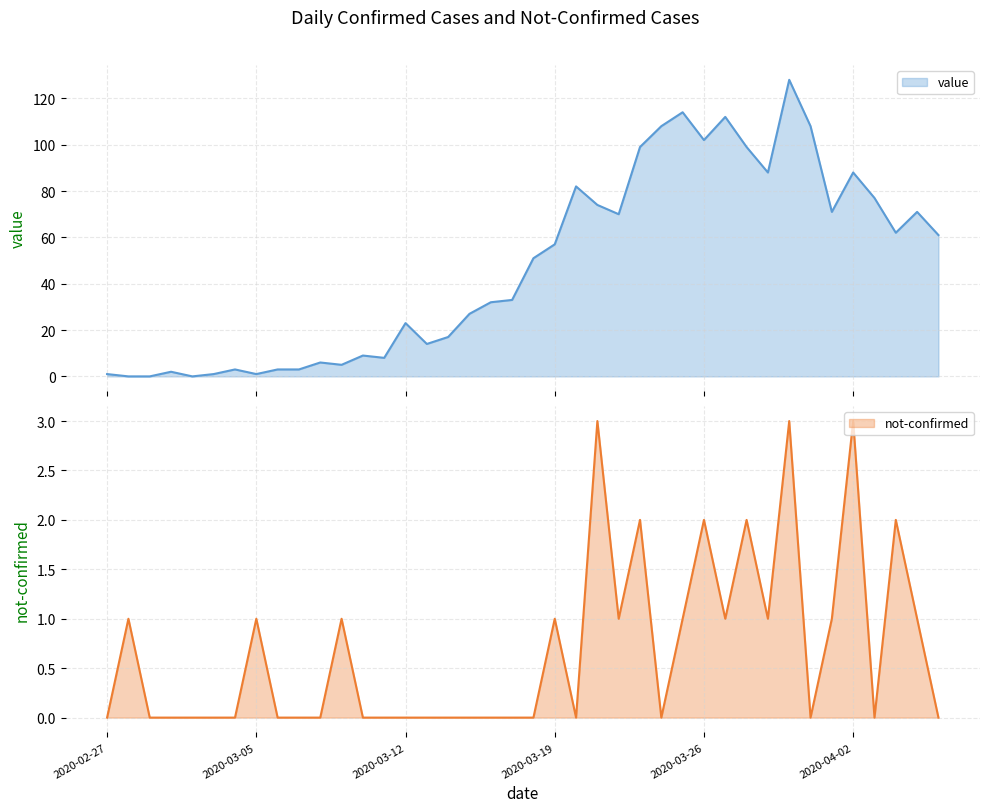

Rank the series at 2020-04-06 from highest to lowest value.

value, not-confirmed